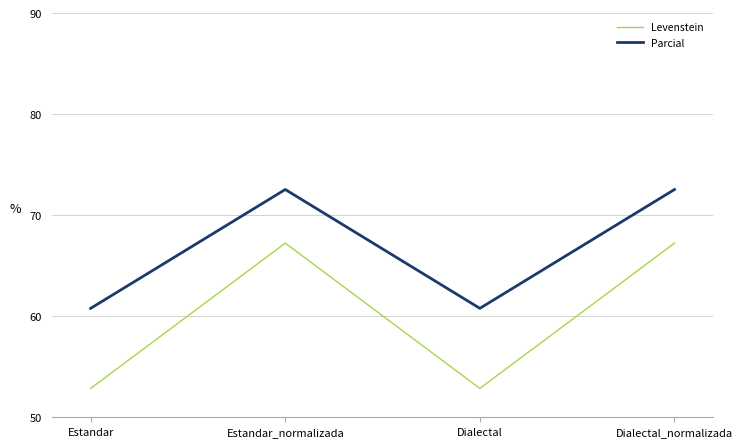

The value of Parcial at Estandar is 30.0. True or false?

False